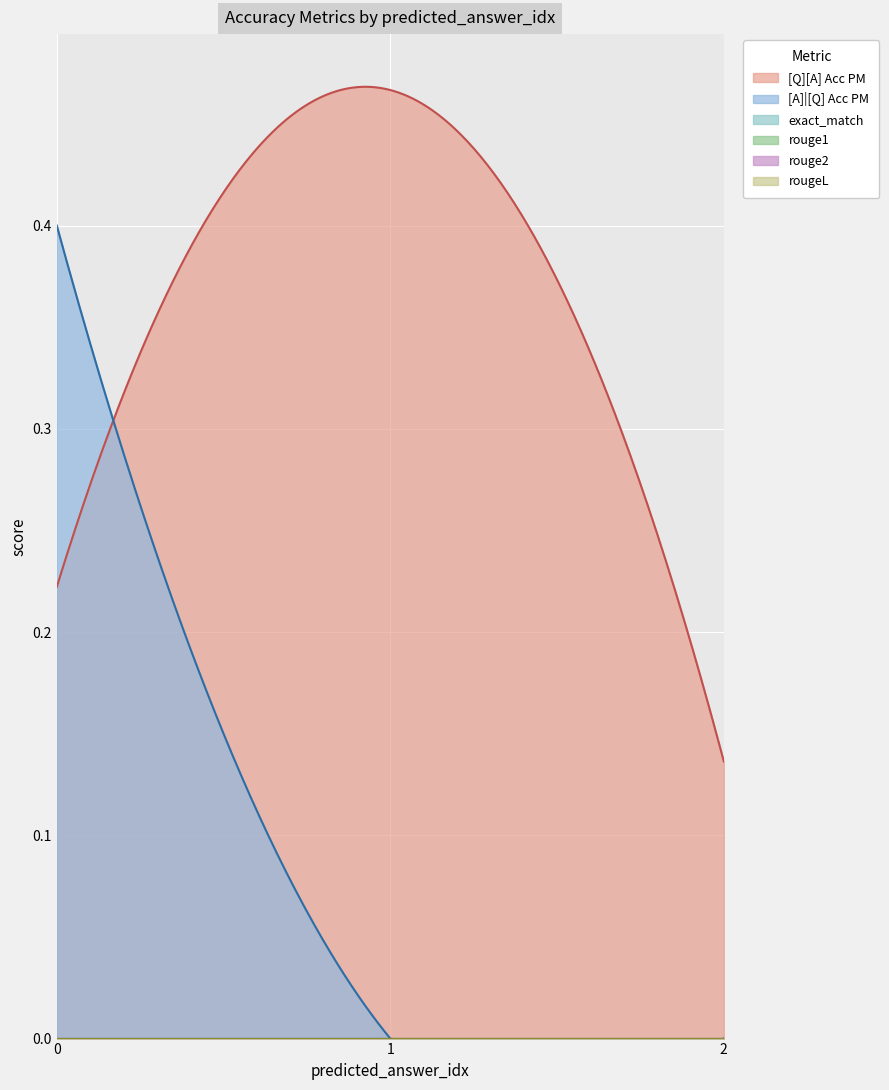

Does the chart display data point markers on the line(s)?

No